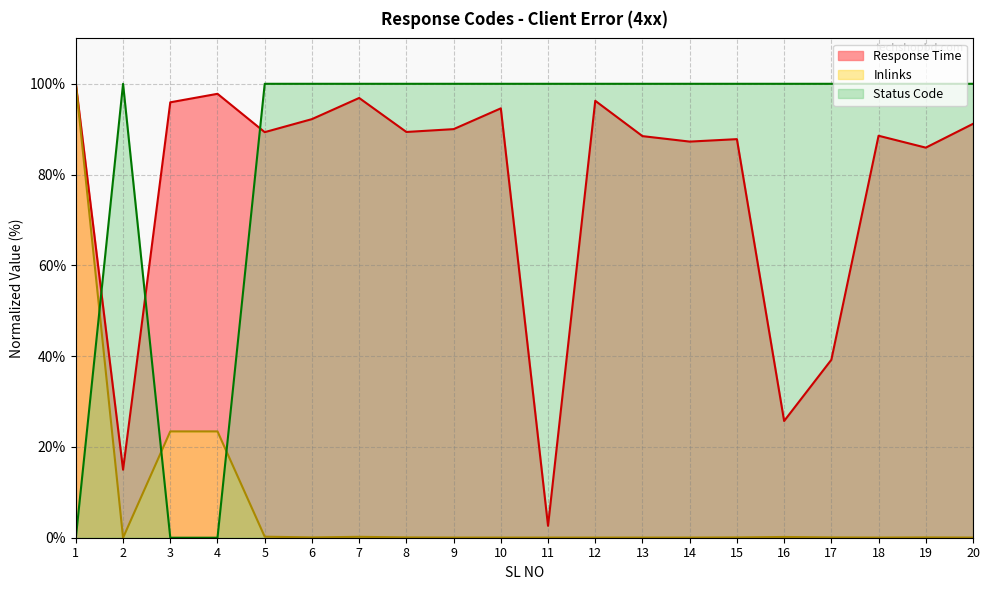

How many interior local peaks does the Status Code series have?

1